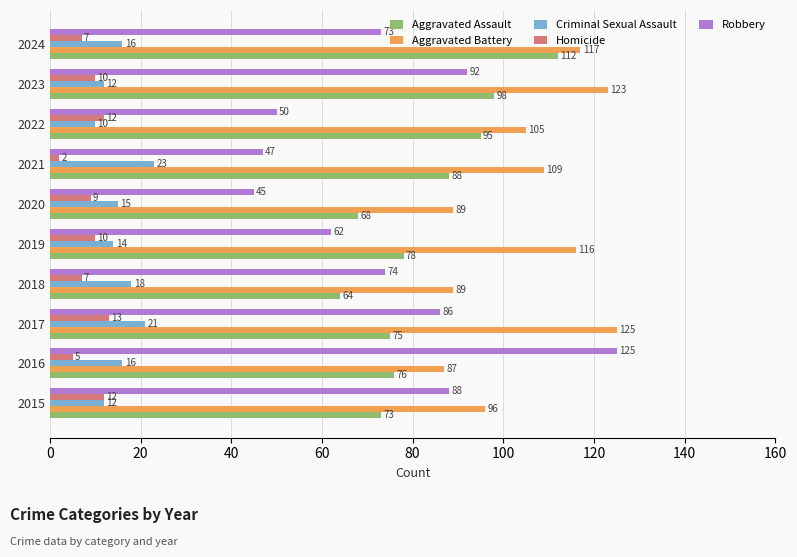

At which label is Aggravated Assault closest to 88?

2021